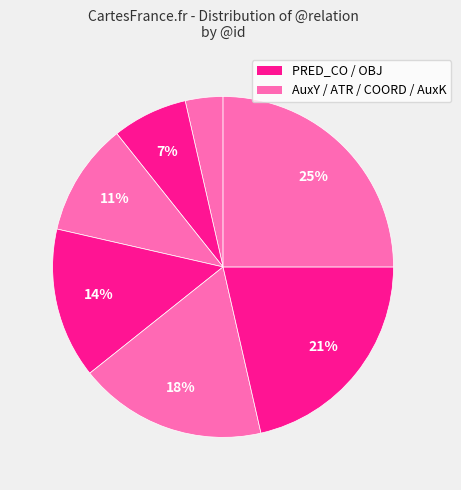

Count the number of slices in the pie.

7